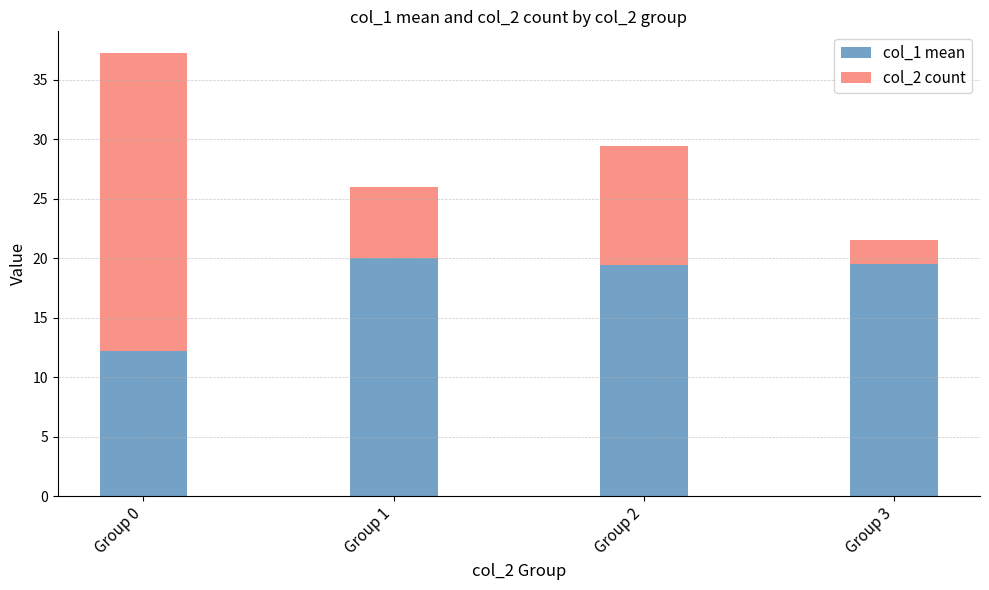

At which label does col_1 mean reach its minimum?

Group 0